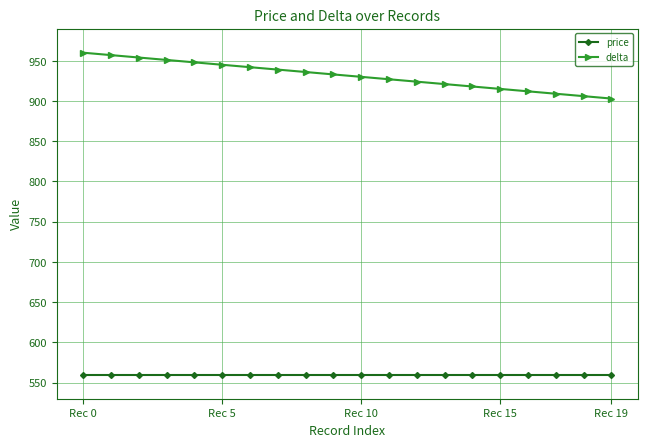

True or false: price and delta cross at least once.

False